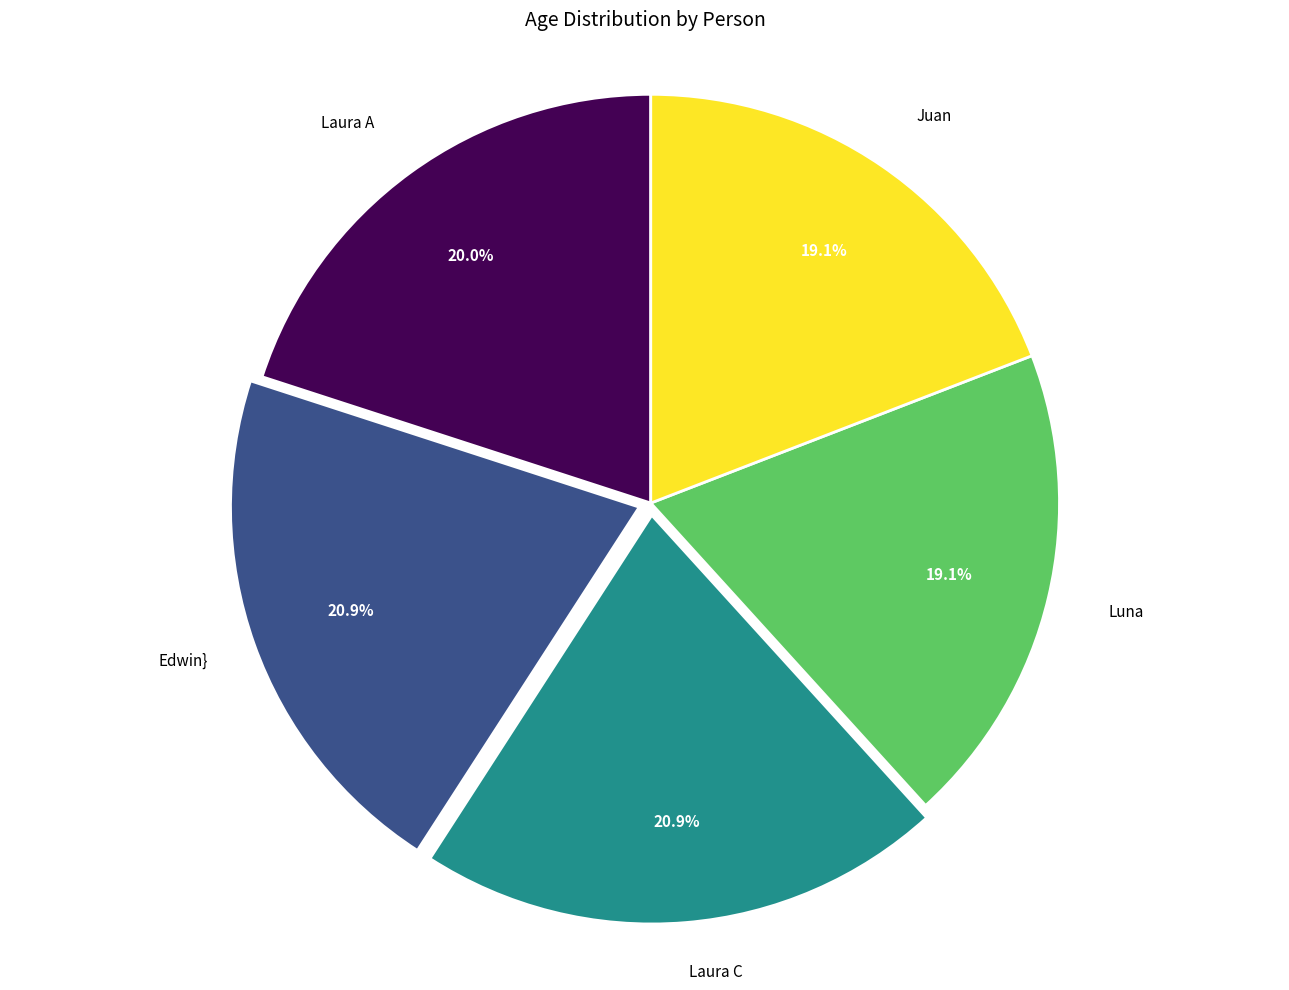

Count the number of slices in the pie.

5